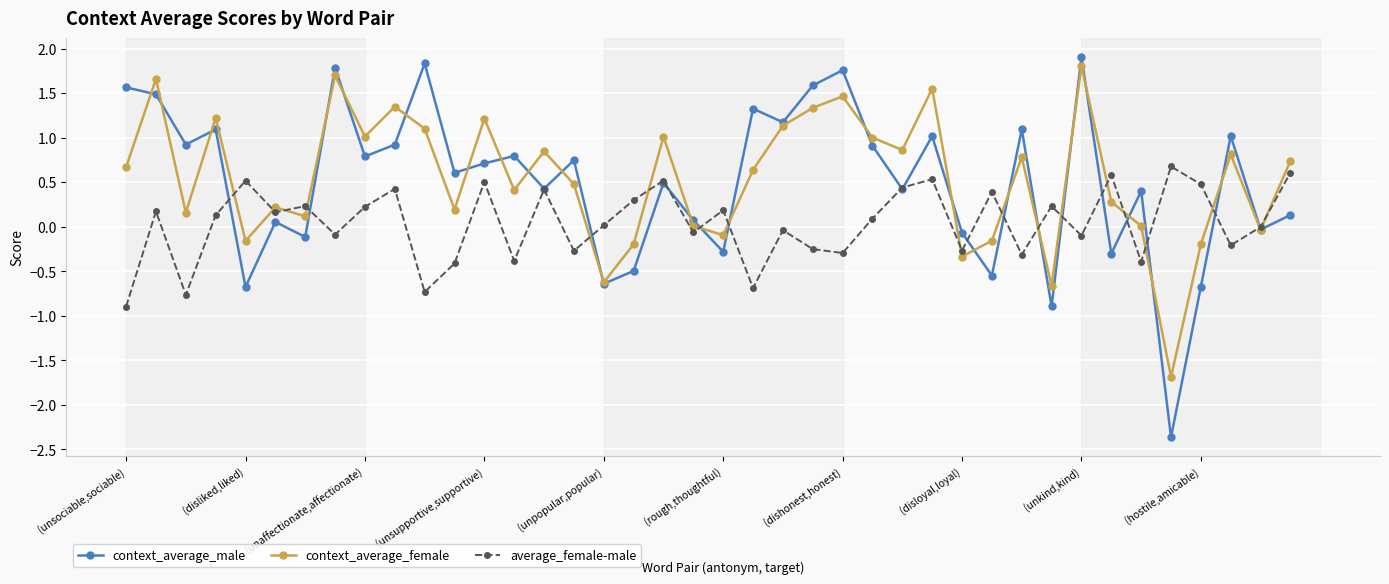

True or false: context_average_male has more than 2 interior local peaks.

True